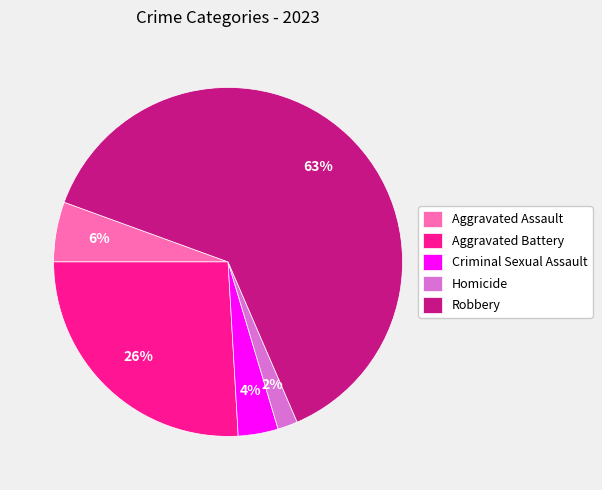

To the nearest percent, what is the difference between the Aggravated Battery and Homicide slice percentages?

24%